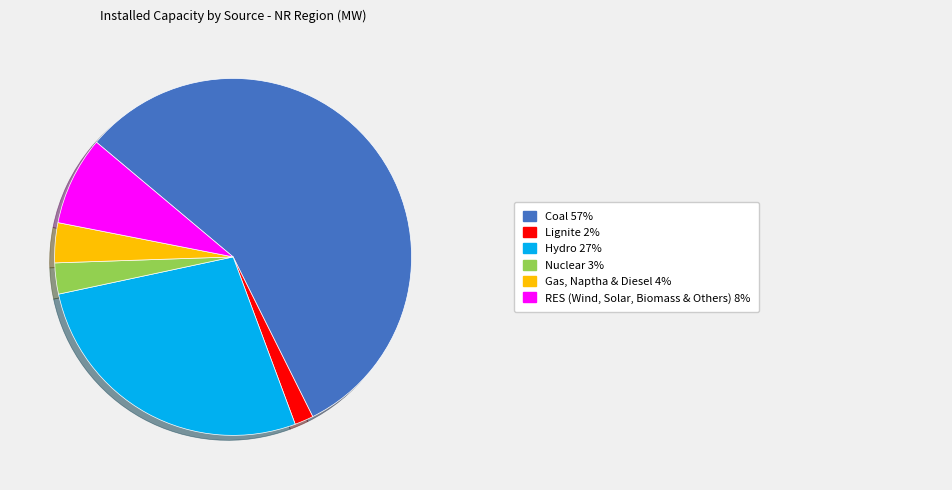

Is there any slice that represents more than half of the pie?

Yes